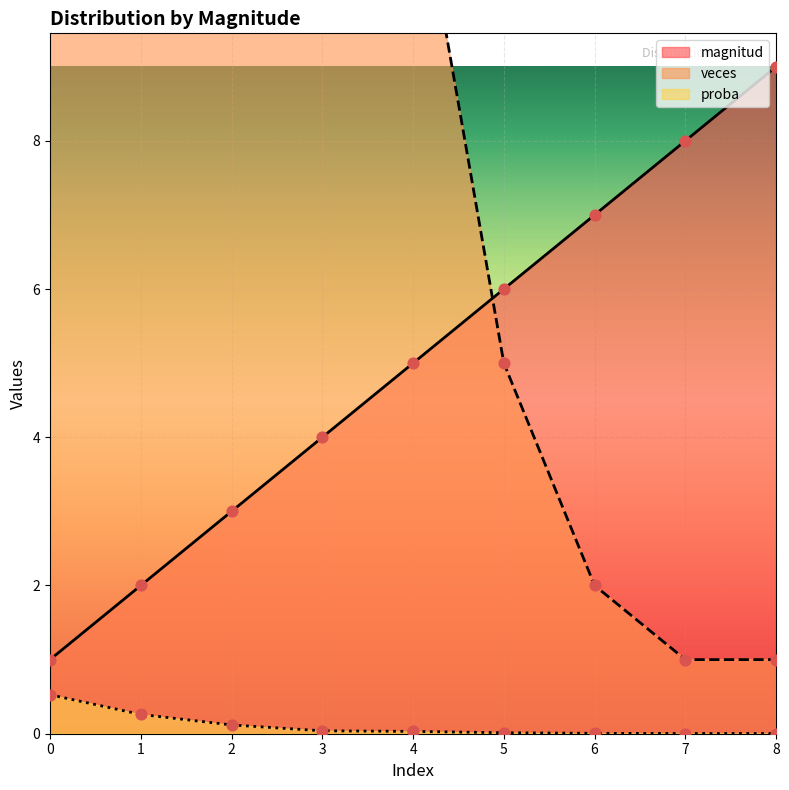

Which series reaches the maximum Y coordinate?

veces